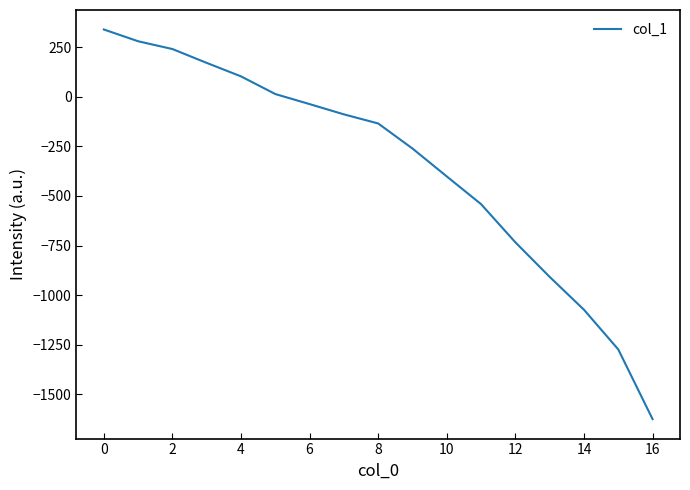

What is the smallest value displayed?

-1625.1